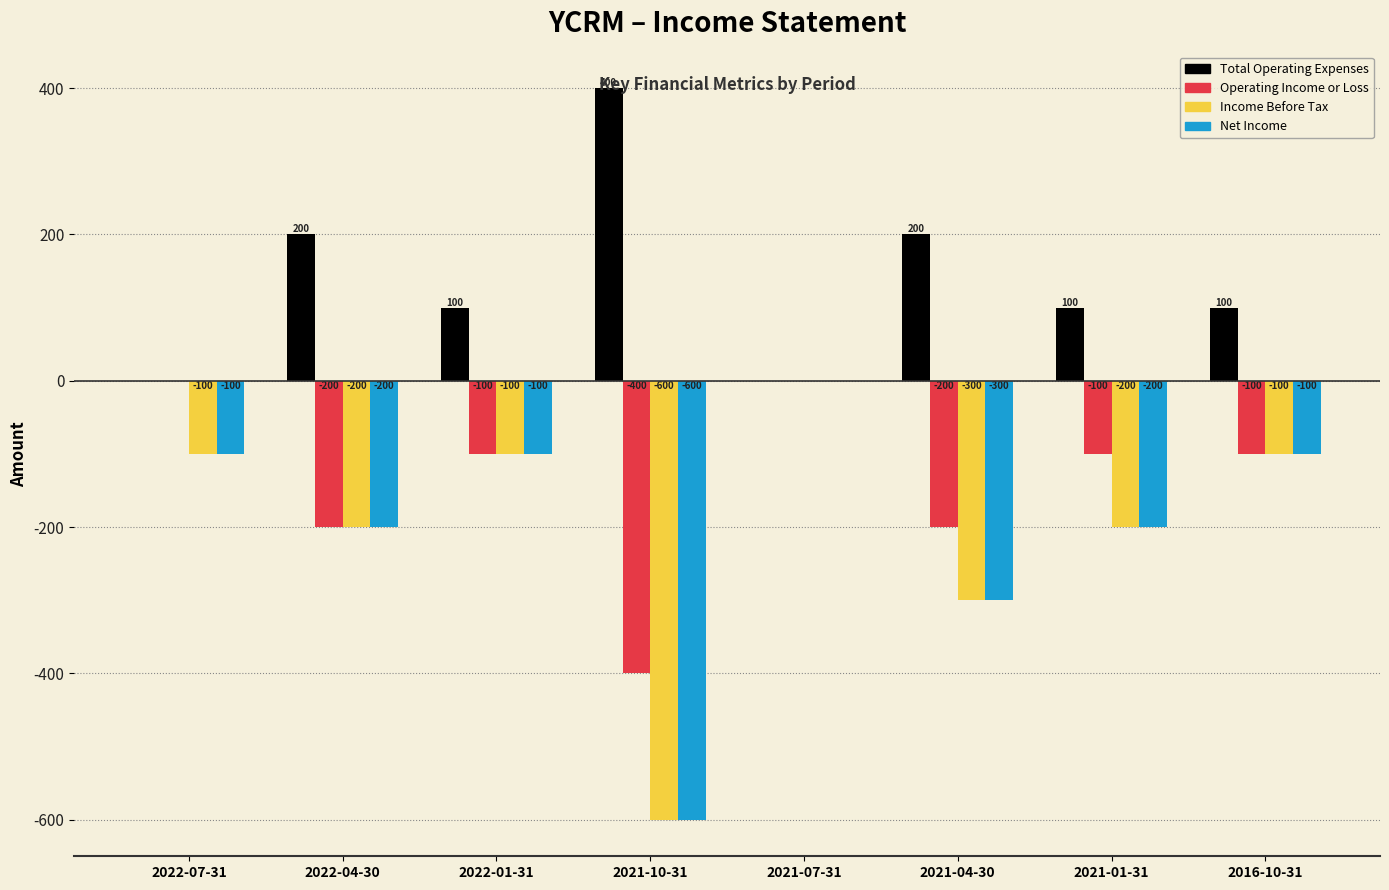

What is the total value across all series at 2016-10-31?

-200